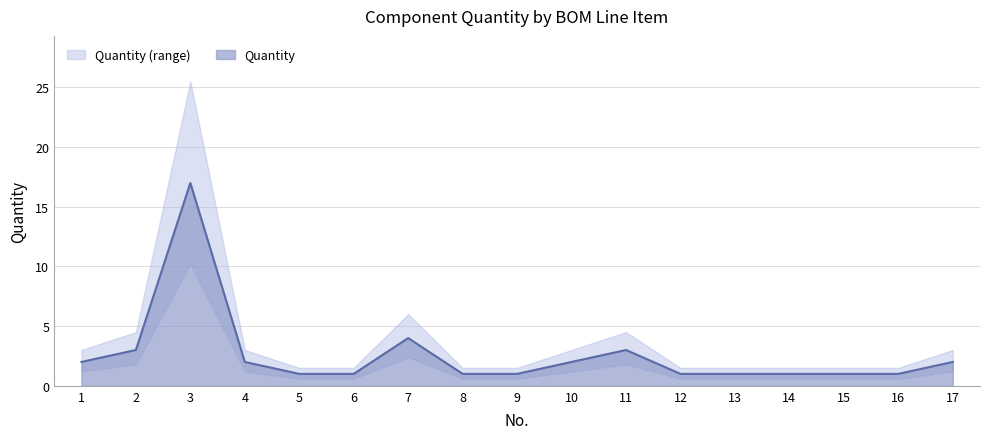

How many points are higher than both their immediate neighbors (excluding endpoints)?

3